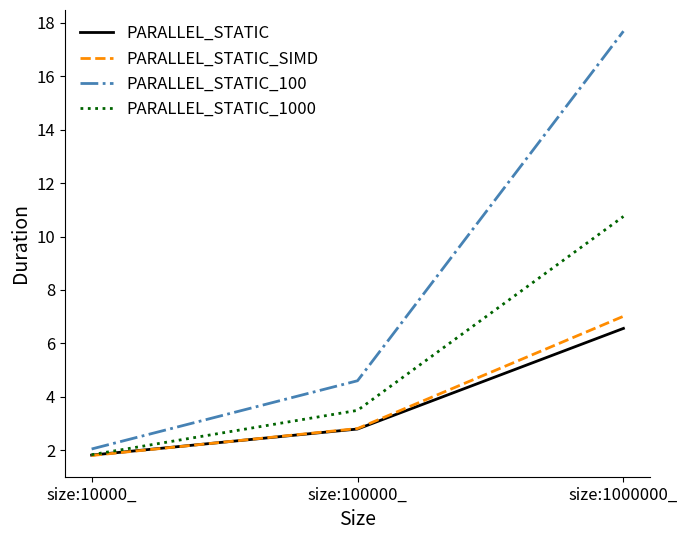

What is the sum of all PARALLEL_STATIC_SIMD values?

11.6